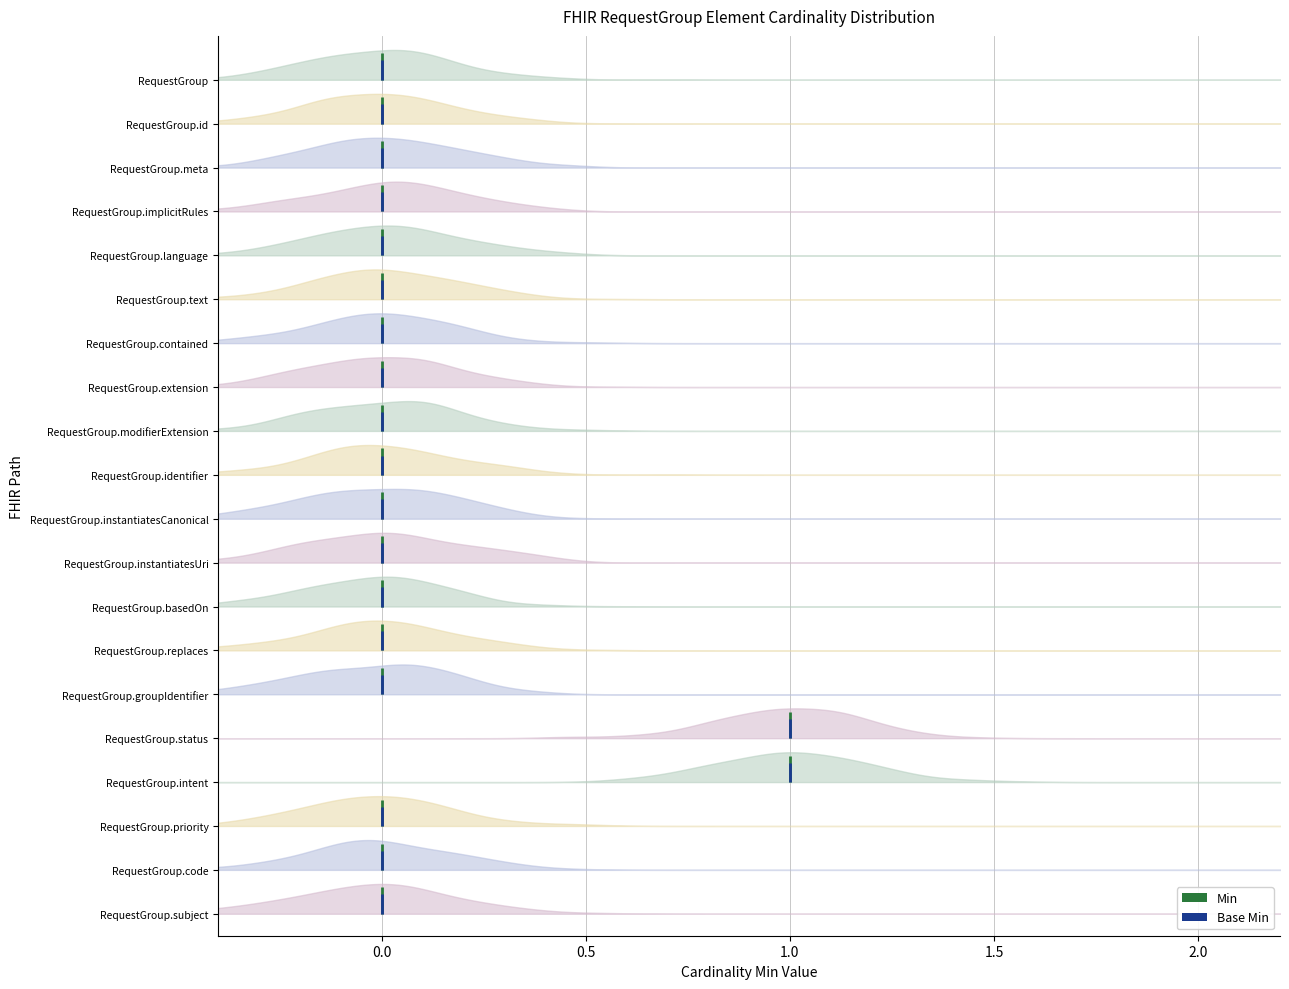

What position from the left is RequestGroup.groupIdentifier?

15